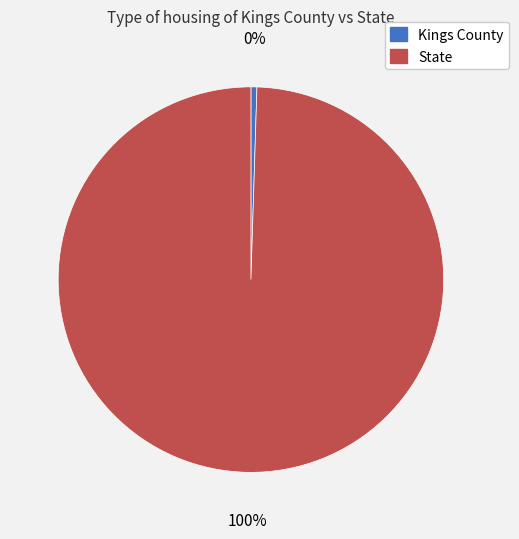

To the nearest percent, what is the average slice percentage?

50%